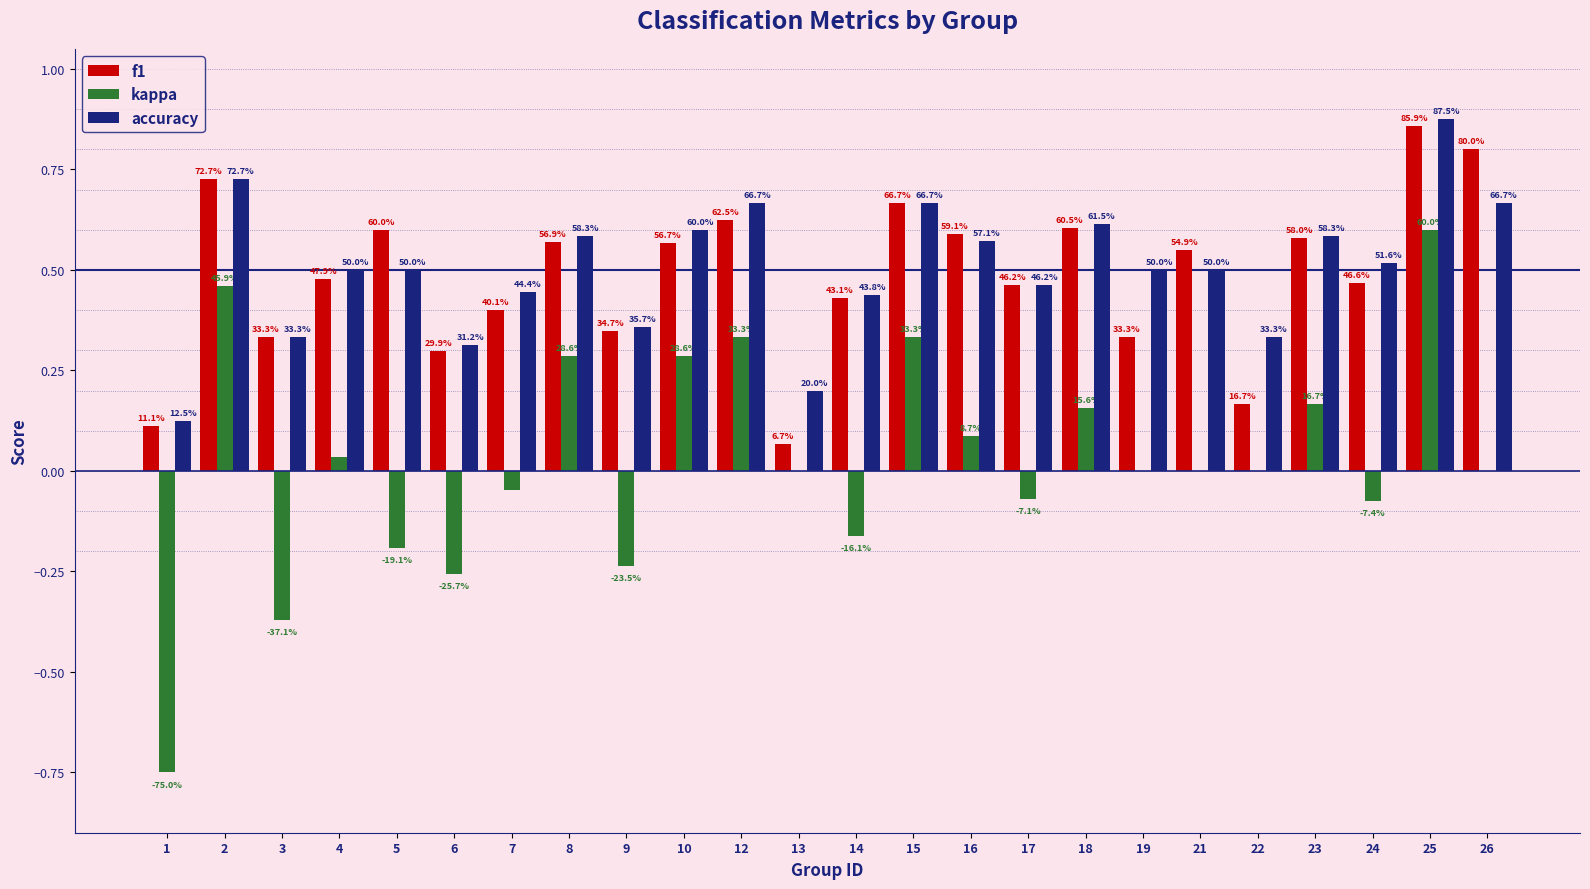

What are all the series names shown in the legend?

f1, kappa, accuracy